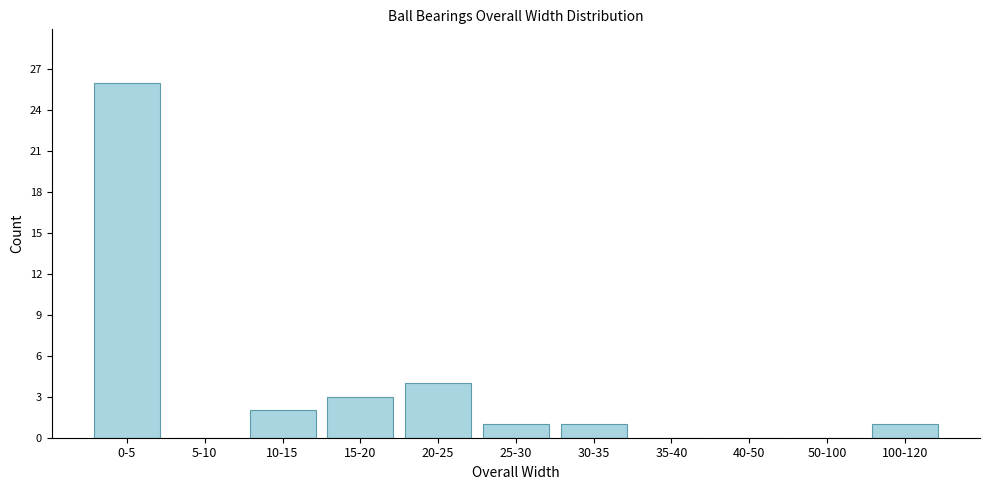

Reading right to left, what are all the values shown in this chart?

100-120=1	50-100=0	40-50=0	35-40=0	30-35=1	25-30=1	20-25=4	15-20=3	10-15=2	5-10=0	0-5=26